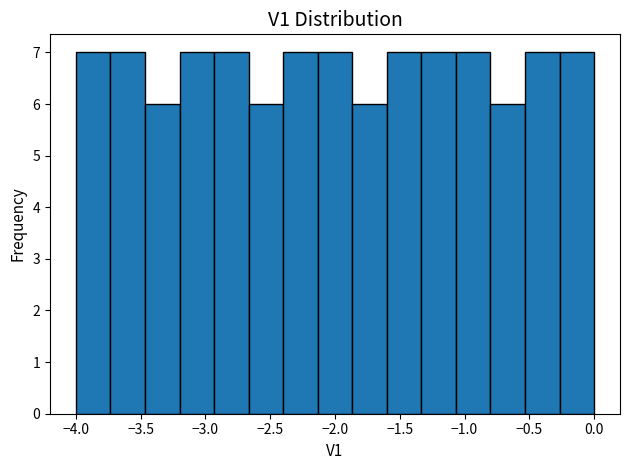

Reading left to right, transcribe this chart: for each bar, give the range it covers on the x-axis and its height. Neither the bar edges nor the heights are printed on the chart, so give them approximately, as read against the axes.

-4.00 to -3.75: 7
-3.75 to -3.45: 7
-3.45 to -3.20: 6
-3.20 to -2.95: 7
-2.95 to -2.65: 7
-2.65 to -2.40: 6
-2.40 to -2.15: 7
-2.15 to -1.85: 7
-1.85 to -1.60: 6
-1.60 to -1.35: 7
-1.35 to -1.05: 7
-1.05 to -0.80: 7
-0.80 to -0.55: 6
-0.55 to -0.25: 7
-0.25 to 0.00: 7